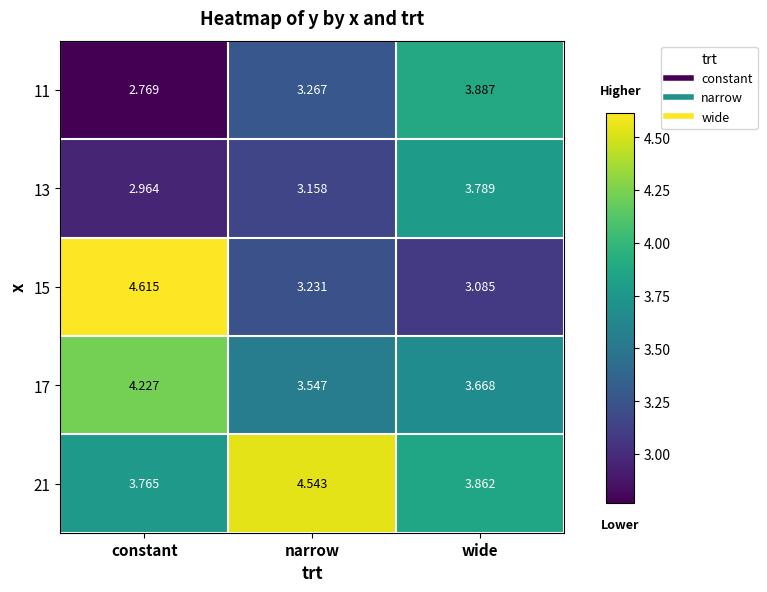

Which series has the widest spread of values?

15